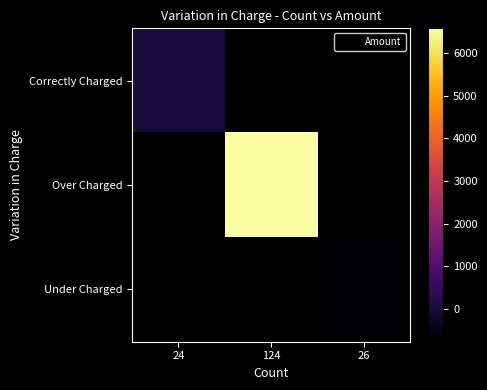

At 124, list the series in order from smallest to largest.

Correctly Charged, Over Charged, Under Charged